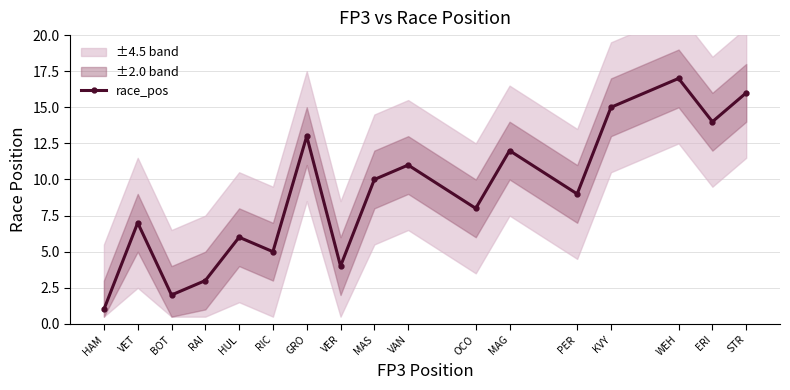

Approximately how many times larger is the value at OCO compared to VER?

2.0